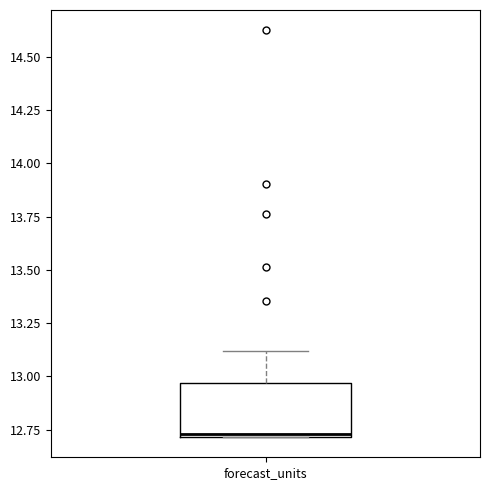

Read this box plot against the y-axis: the position of the median line, the range covered by the box, and the ends of both whiskers. The values are not printed on the chart, so give them approximately, as read against the axis.

median 12.75, box 12.70 to 12.95, whiskers 12.70 to 13.10